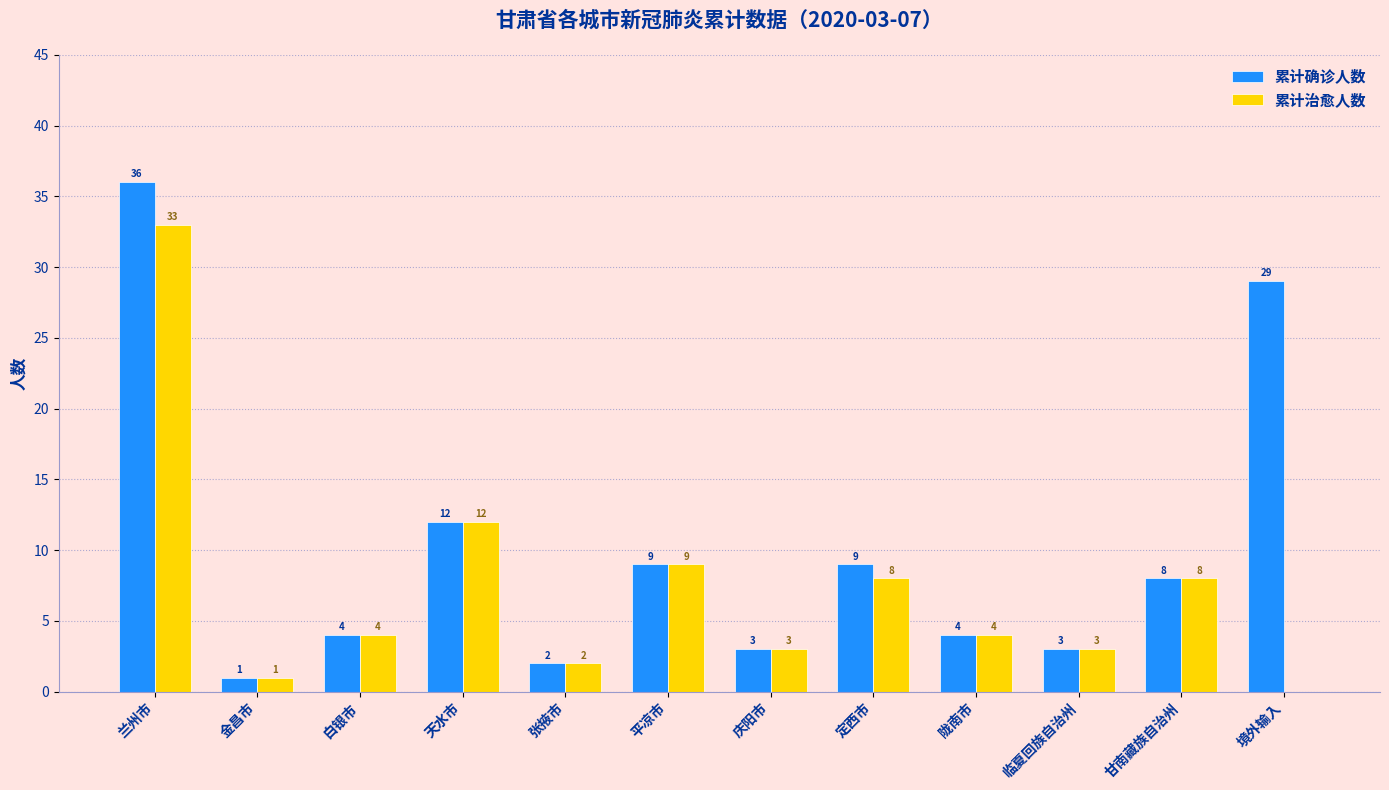

True or false: 累计治愈人数 has a value of 7 at 陇南市.

False